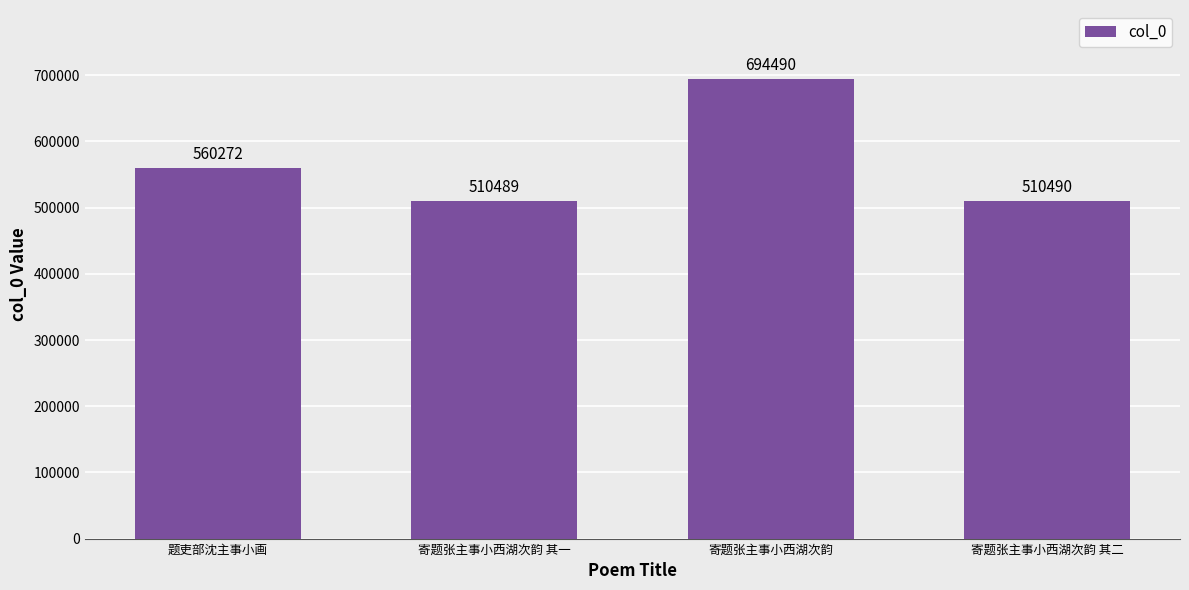

What position from the left is 寄题张主事小西湖次韵?

3